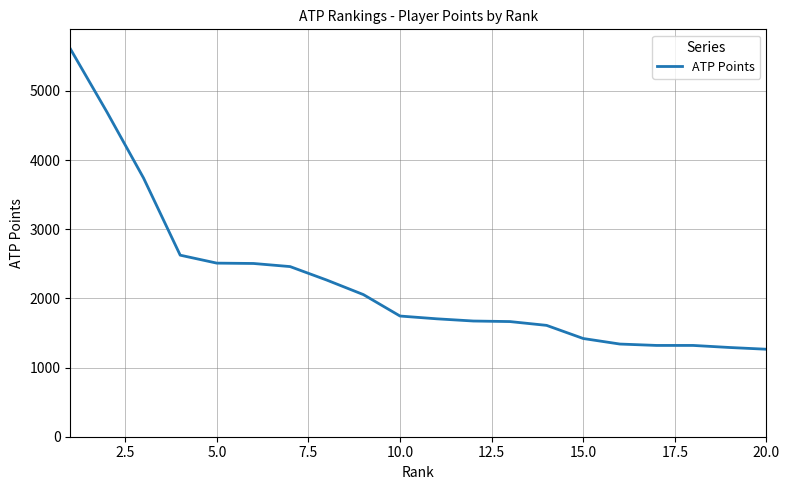

What is the maximum value shown in the chart?

5610